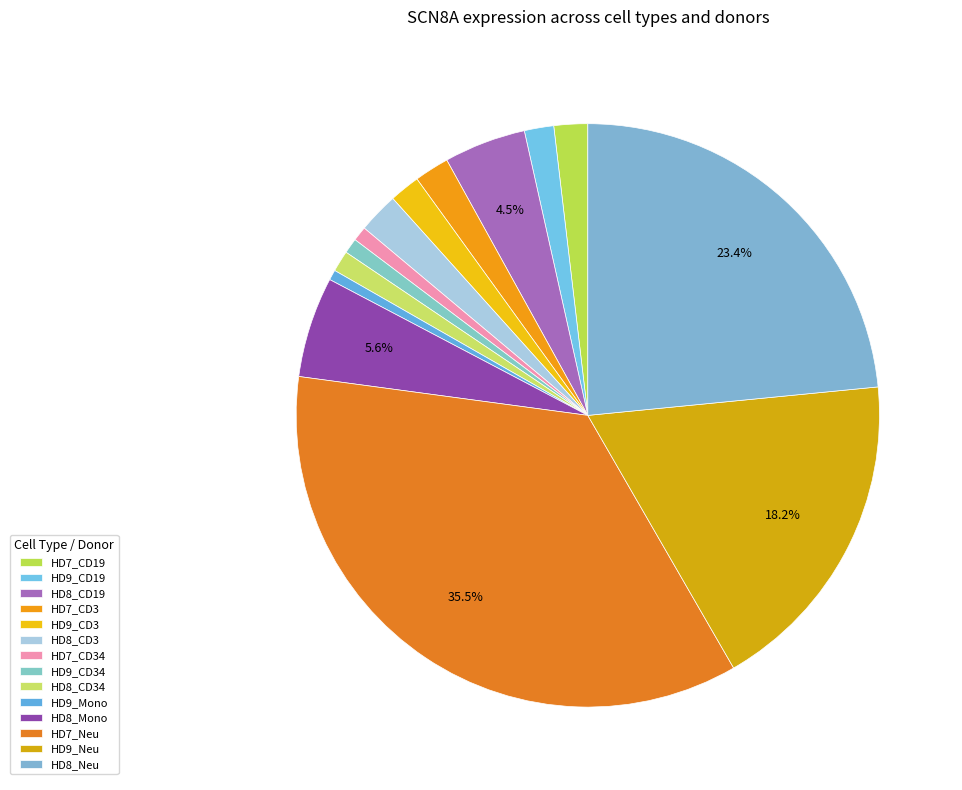

Combined, what portion of the pie is HD9_CD34 and HD8_CD3?

3.1%